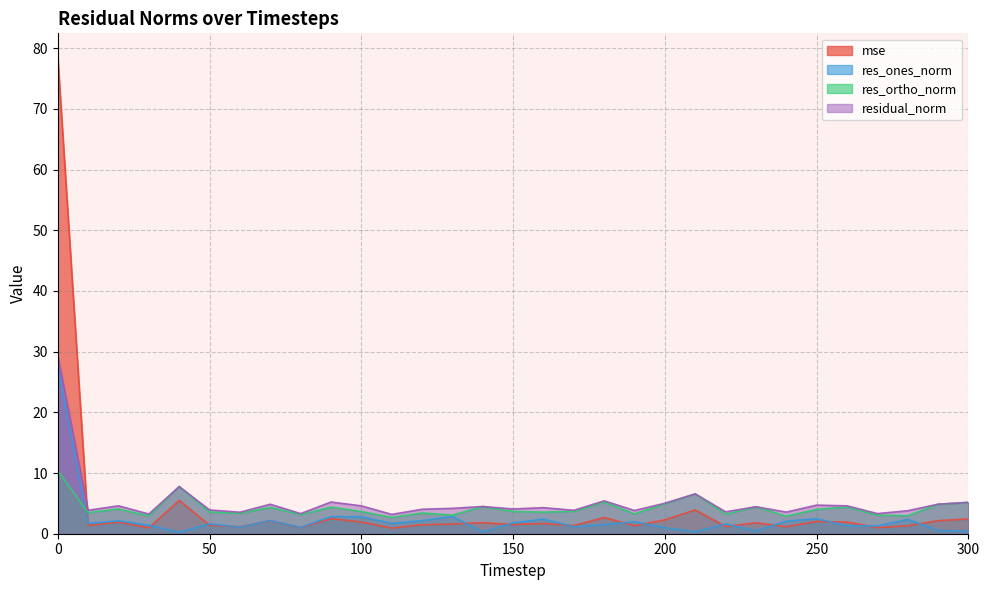

Rank the series by their maximum value, from highest to lowest.

mse, residual_norm, res_ones_norm, res_ortho_norm